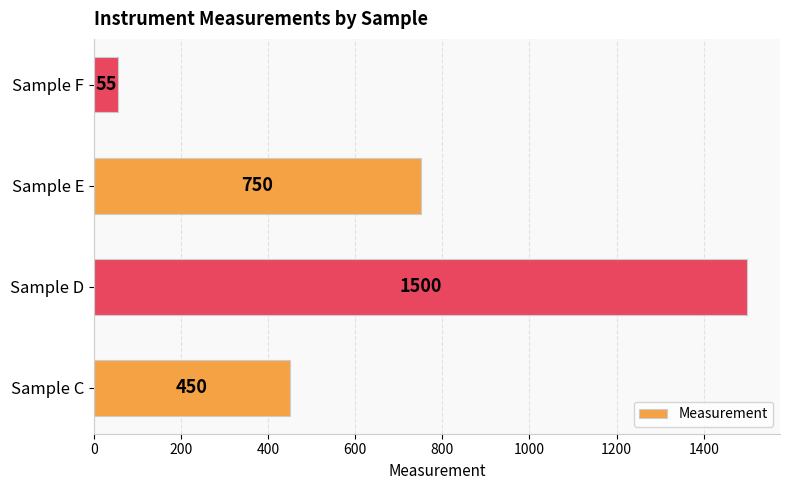

Where is the data nearest to the value 777?

Sample E